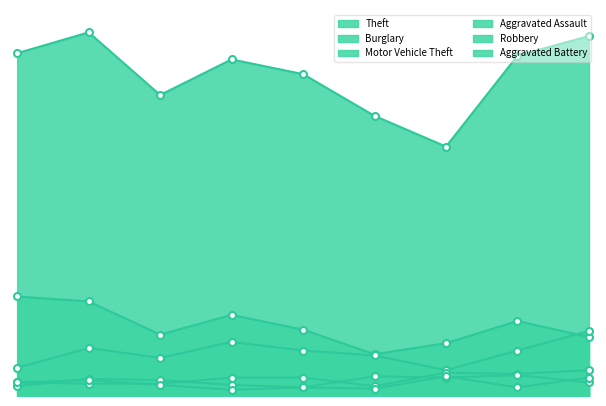

What are all the series names shown in the legend?

Theft, Burglary, Motor Vehicle Theft, Aggravated Assault, Robbery, Aggravated Battery